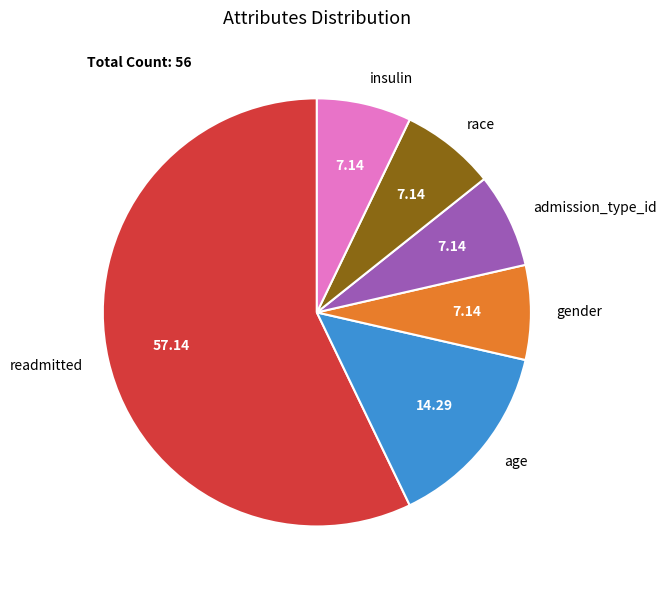

Approximately how many times larger is the value at age compared to admission_type_id?

2.0